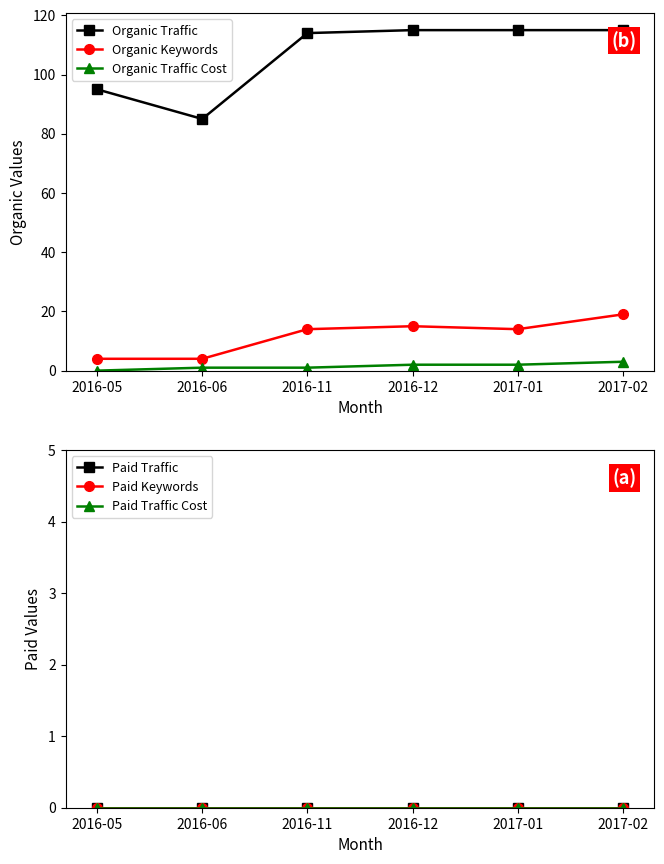

At which category is the sum across all series the highest?

2017-02